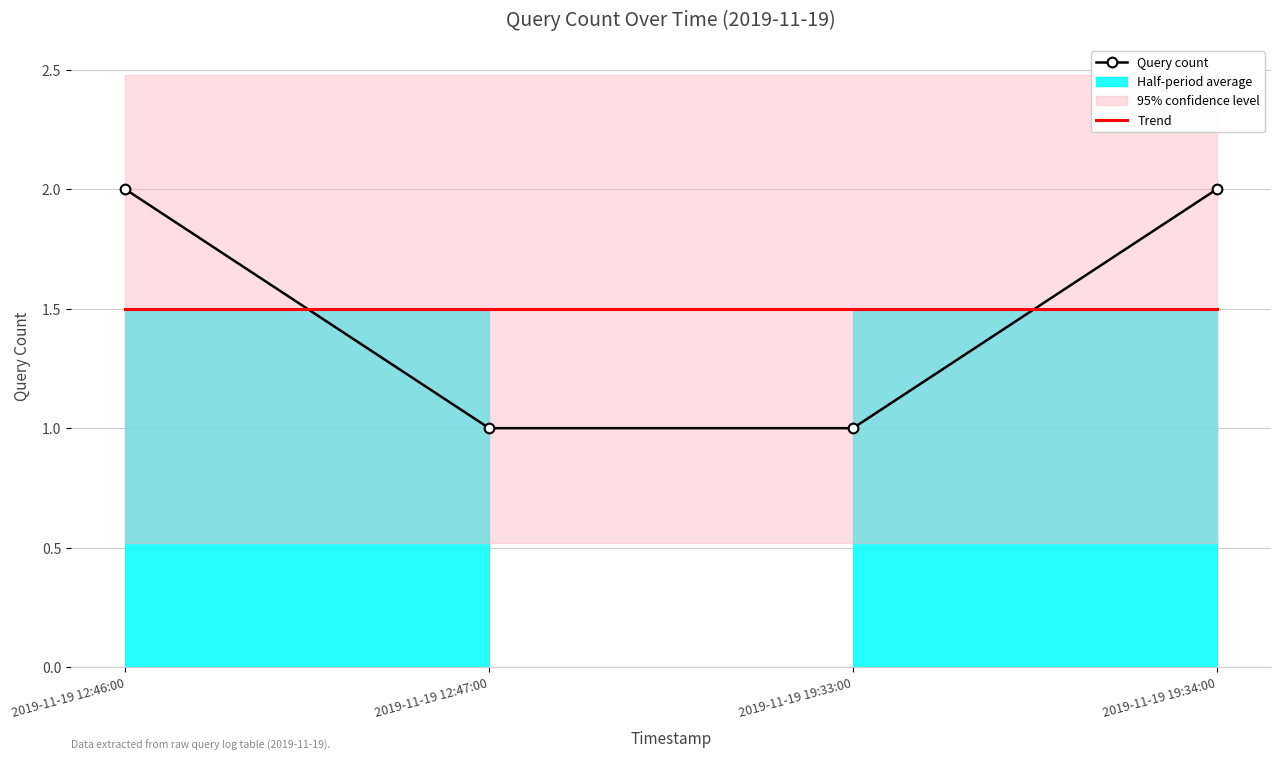

Reading left to right, what are all the values shown in this chart?

Query count: 2019-11-19 12:46:00=2.0	2019-11-19 12:47:00=1.0	2019-11-19 19:33:00=1.0	2019-11-19 19:34:00=2.0
Trend: 2019-11-19 12:46:00=1.5	2019-11-19 12:47:00=1.5	2019-11-19 19:33:00=1.5	2019-11-19 19:34:00=1.5